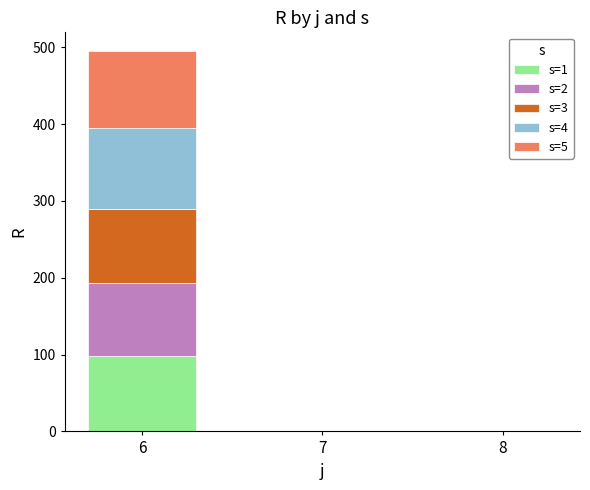

Are the bars horizontal?

No